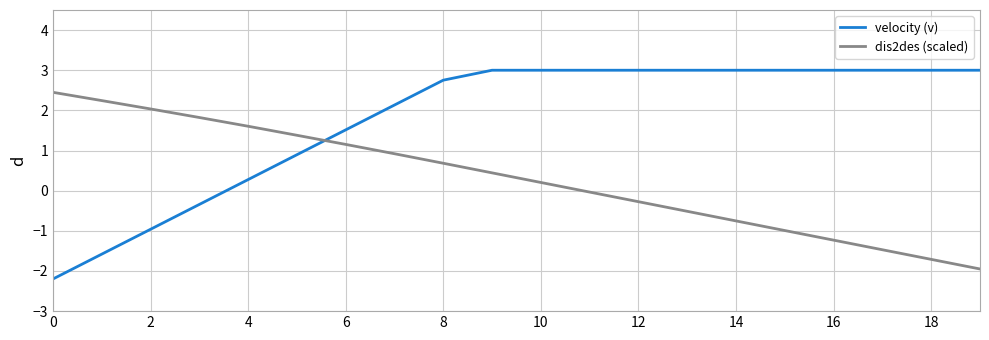

Which series has the largest total across all categories?

velocity (v)